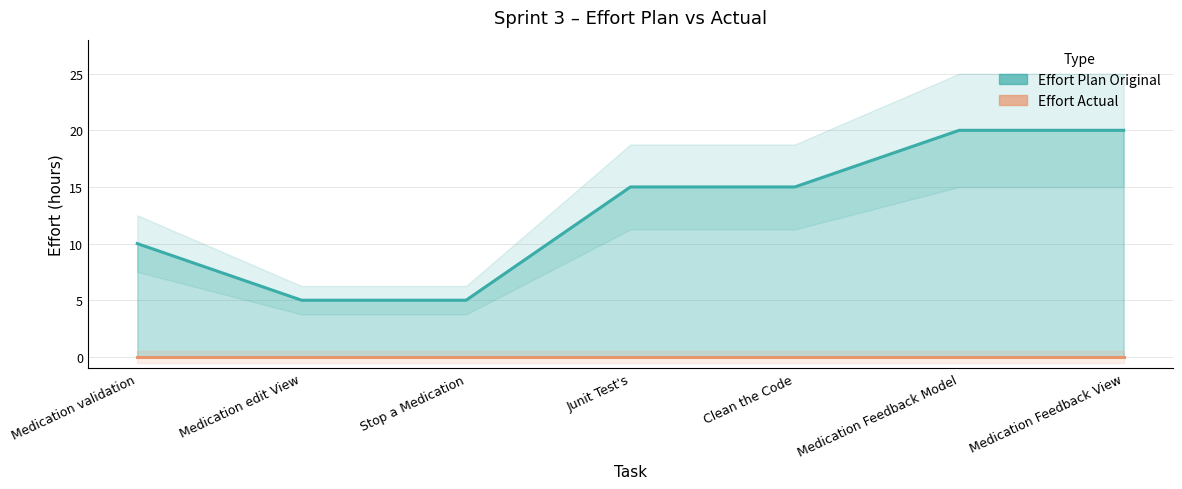

What is the minimum value shown in the chart?

5